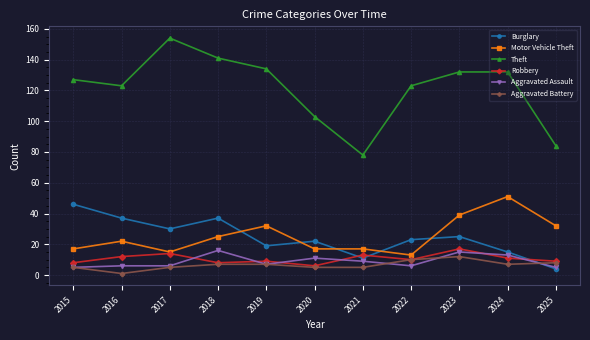

What is the value of the Robbery point at the 8th from the left?

10